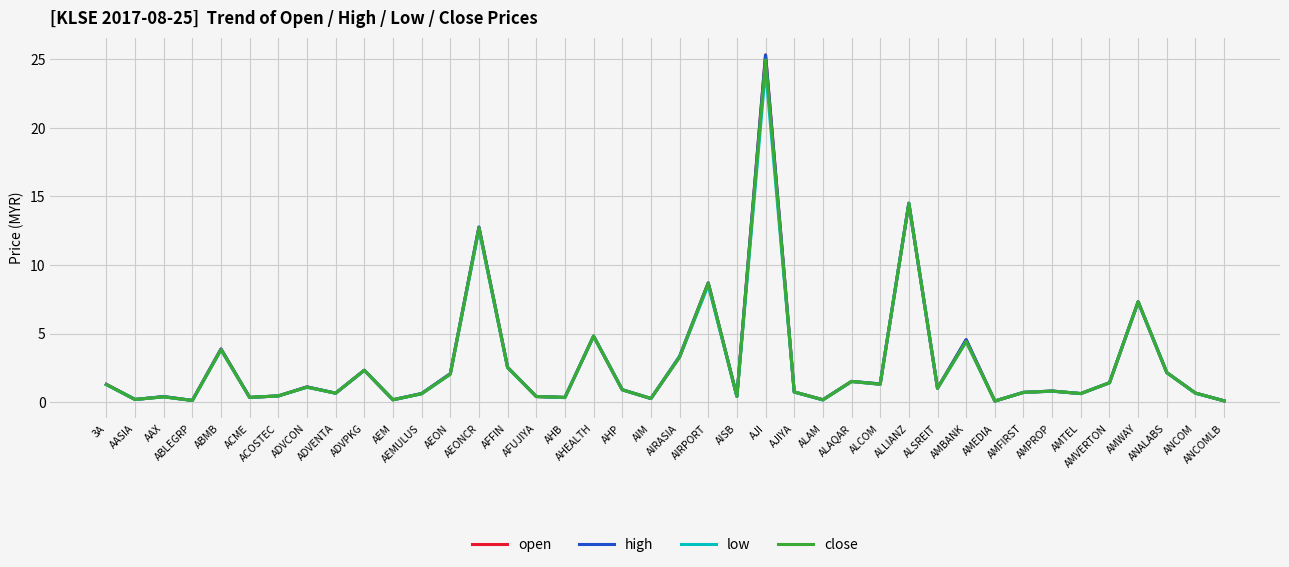

What is the sum of the low values at ACOSTEC and 3A?

1.7